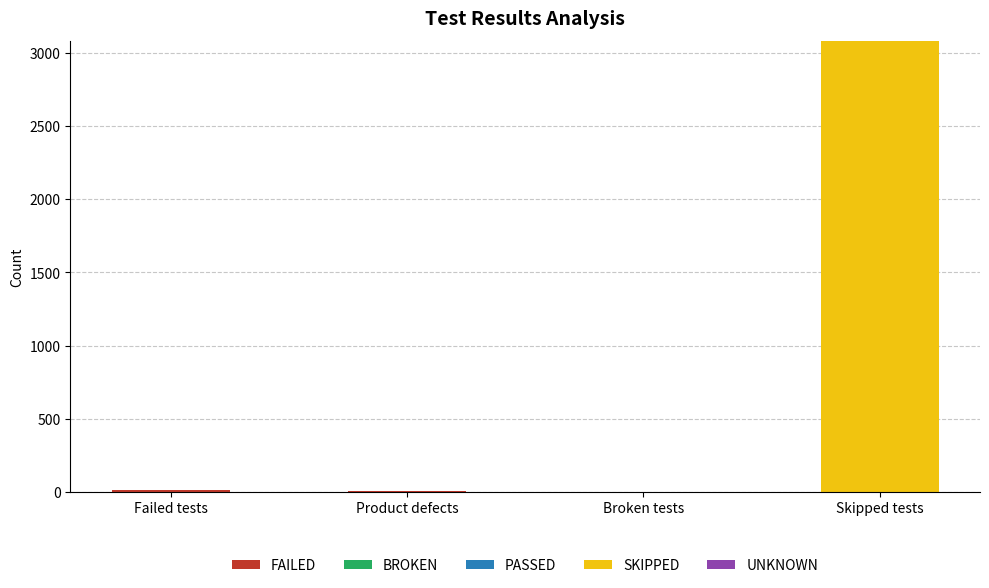

What is the total value across all series at Skipped tests?

3081